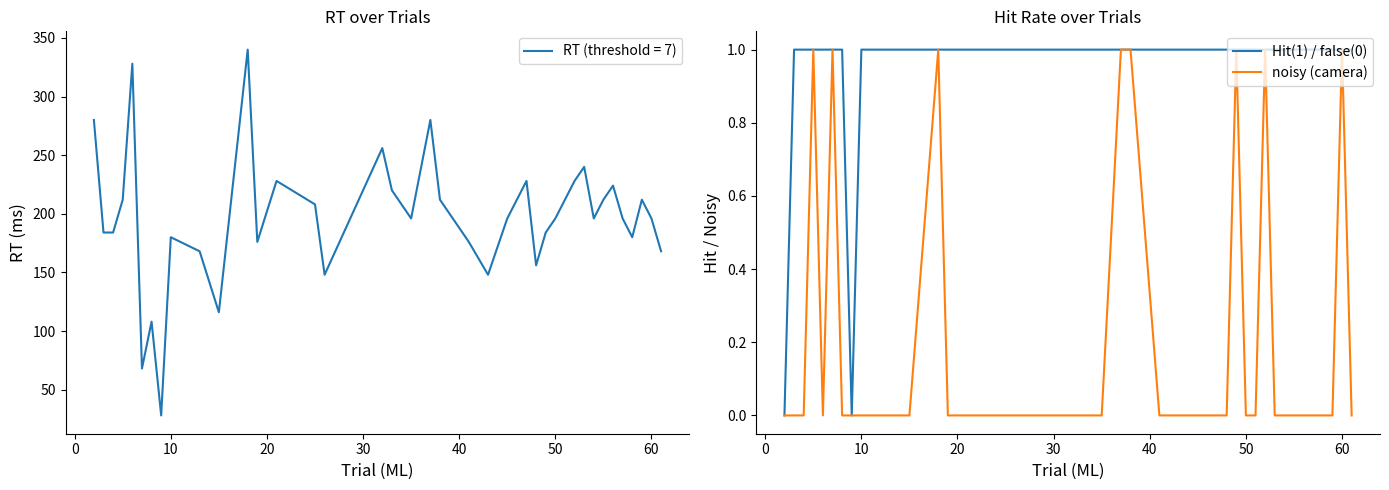

Does the chart display data point markers on the line(s)?

No